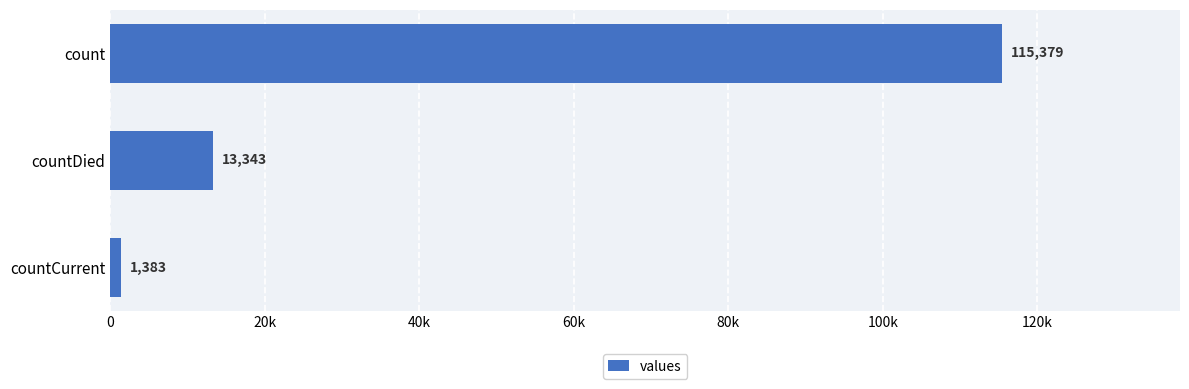

Are the bars horizontal?

Yes